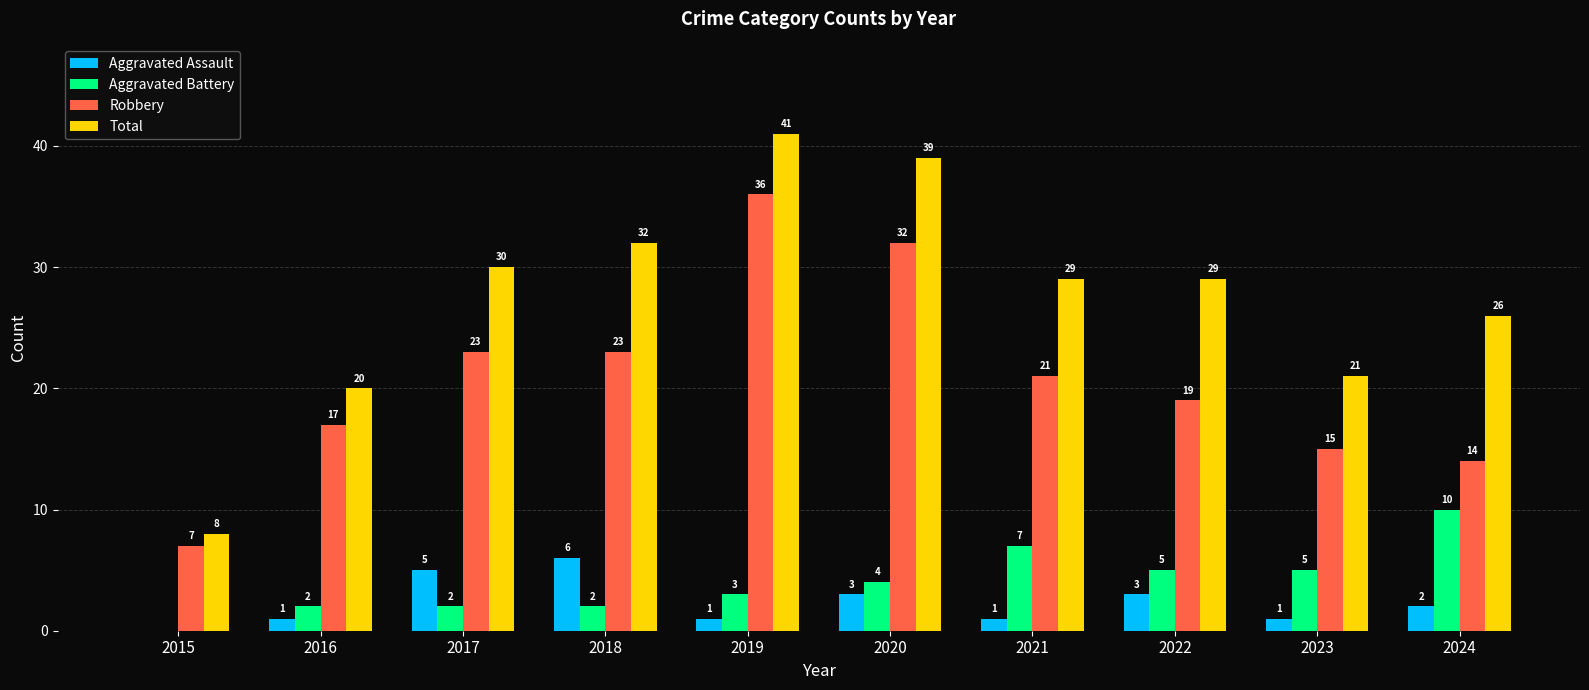

The value of Aggravated Battery at 2020 is 6. True or false?

False